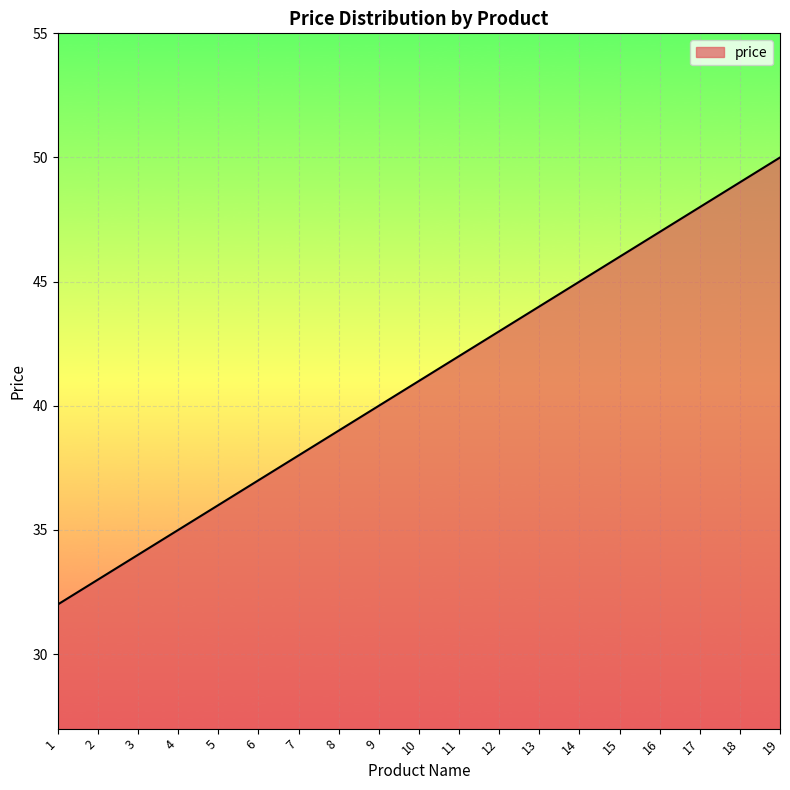

Is it true that the value at 12 is 62?

False